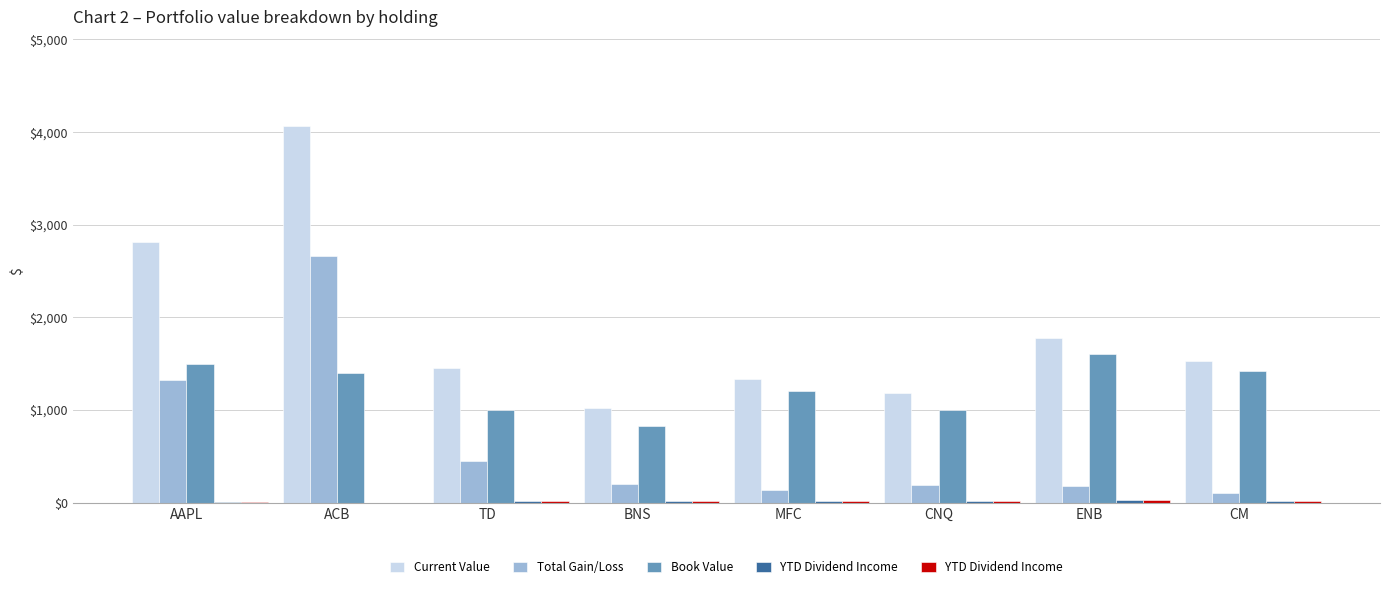

Rank the series by their maximum value, from lowest to highest.

YTD Dividend Income, Book Value, Total Gain/Loss, Current Value